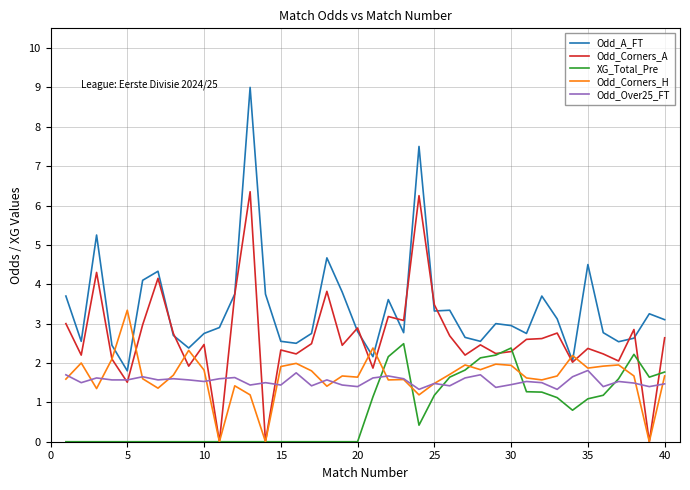

List the series in order of their peak value, highest first.

Odd_A_FT, Odd_Corners_A, Odd_Corners_H, XG_Total_Pre, Odd_Over25_FT